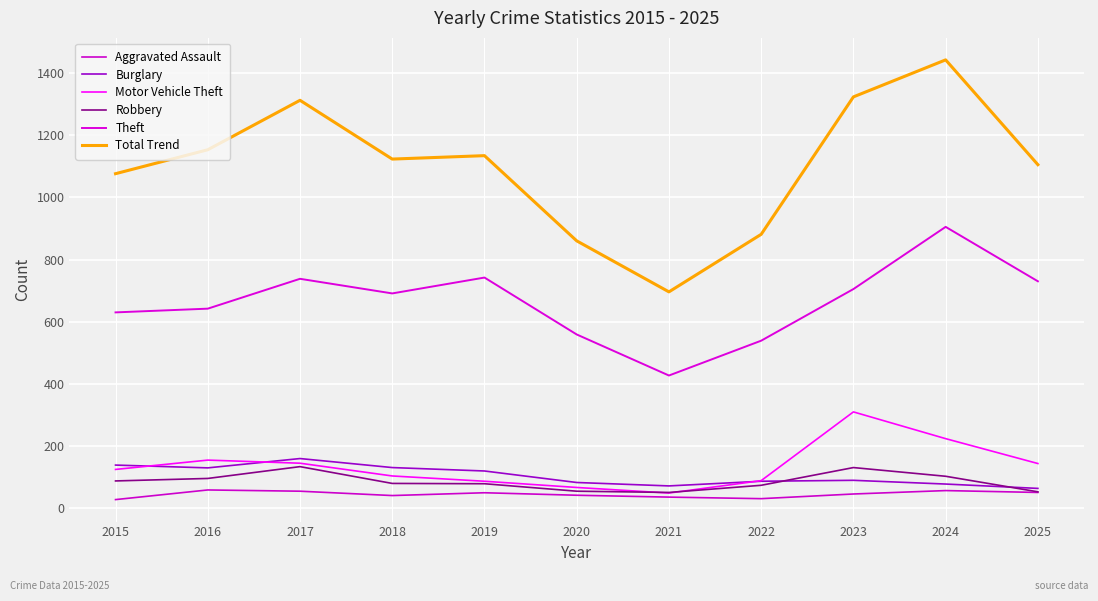

Reading left to right, what are all the values shown in this chart?

Aggravated Assault: 28	59	55	41	50	42	36	31	46	57	51
Burglary: 139	130	160	131	120	83	72	87	90	78	64
Motor Vehicle Theft: 125	155	145	104	87	67	49	89	310	224	144
Robbery: 88	96	134	80	79	55	51	74	131	103	53
Theft: 630	642	738	691	742	559	427	539	705	905	730
Total Trend: 1076	1153	1312	1123	1134	860	696	881	1323	1442	1105